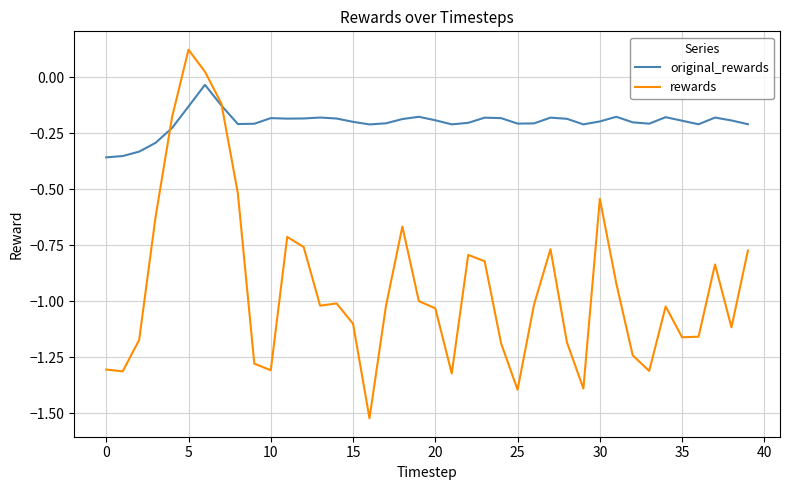

Which series has the largest range (max minus min)?

rewards